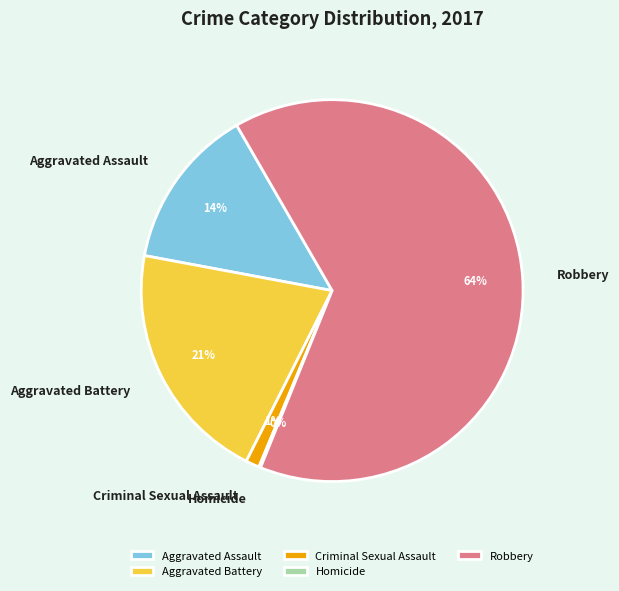

Which category has the biggest portion of the pie?

Robbery